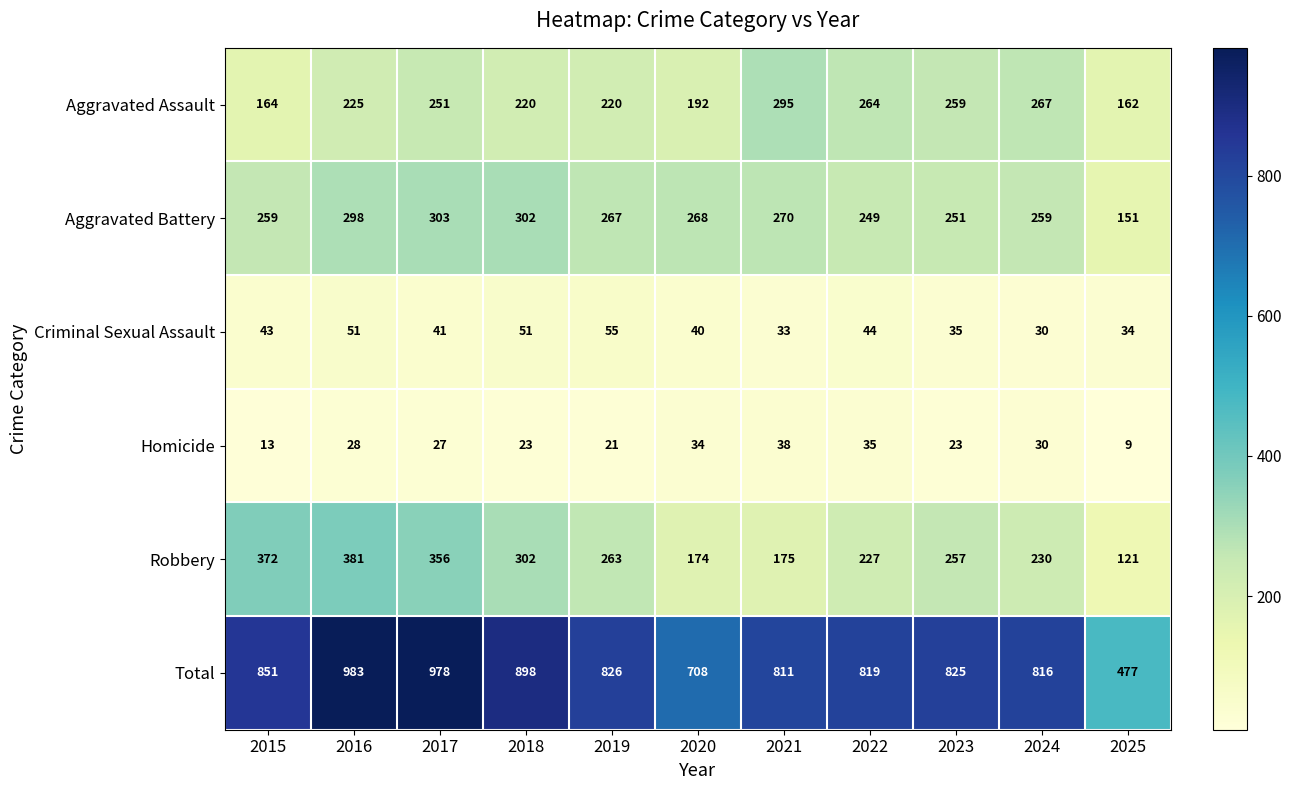

What is the total value across all series at 2025?

954